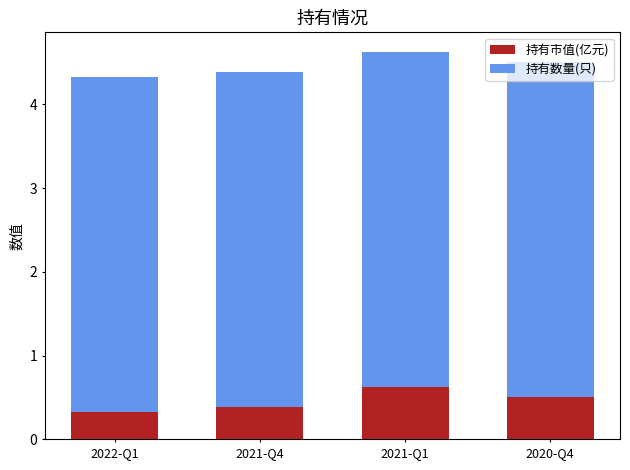

What is the highest value of the 持有市值(亿元) series?

0.6